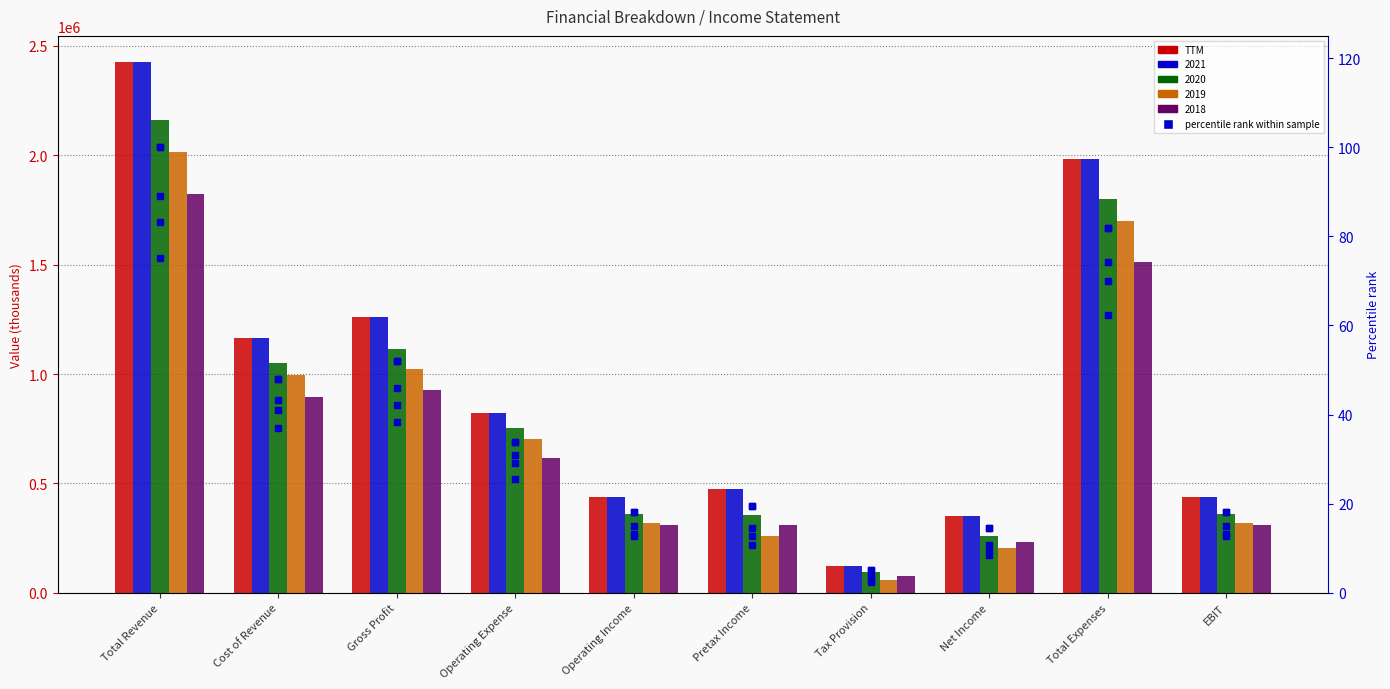

The 2018 % series shows 9.6 at Net Income. True or false?

True